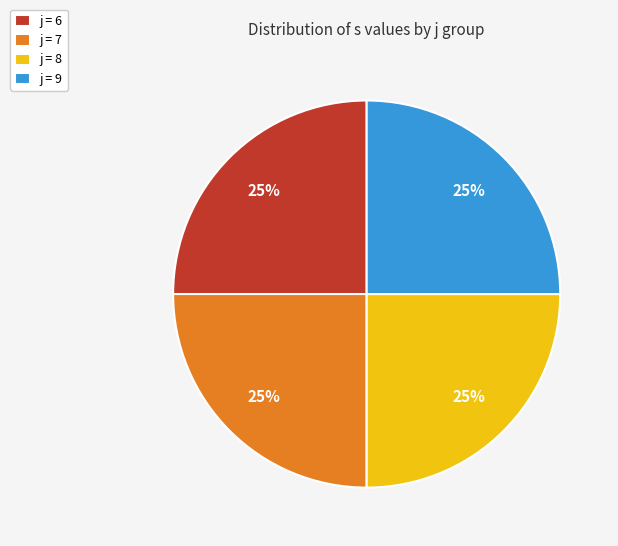

What percentage is the j = 8 slice, to the nearest percent?

25%